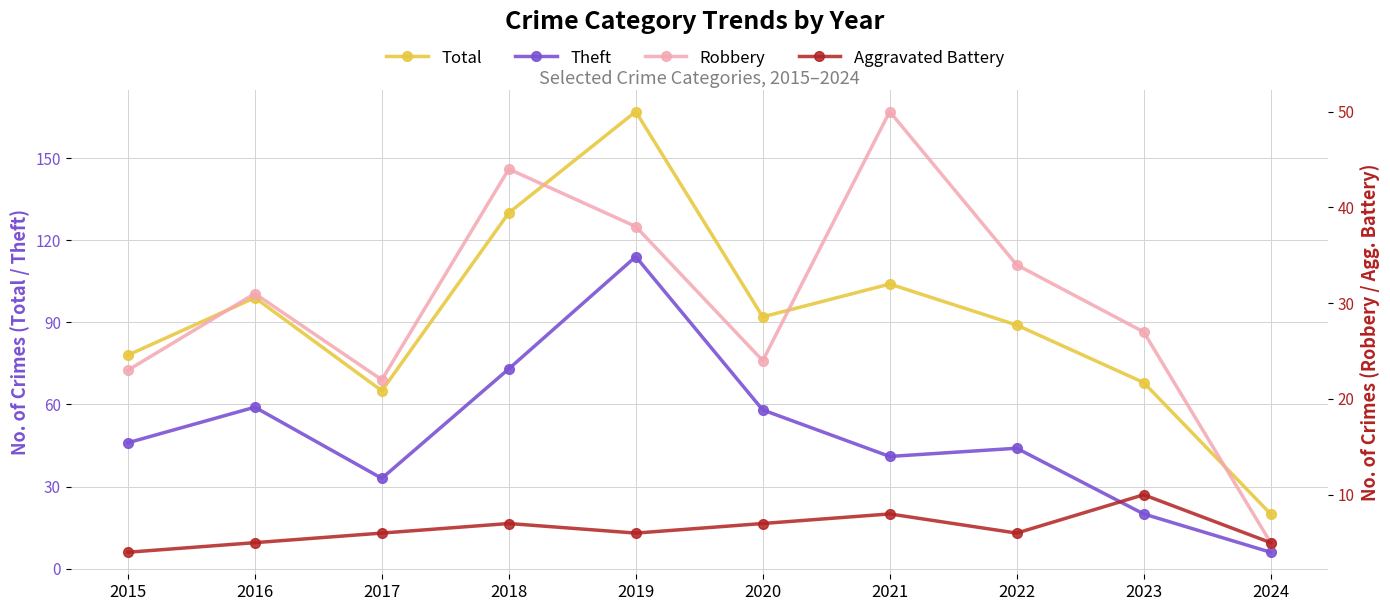

True or false: Robbery has a value of 32 at 2015.

False